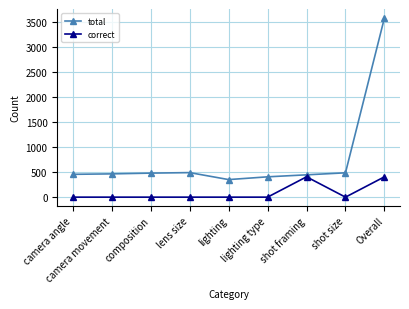

Does the chart display data point markers on the line(s)?

Yes